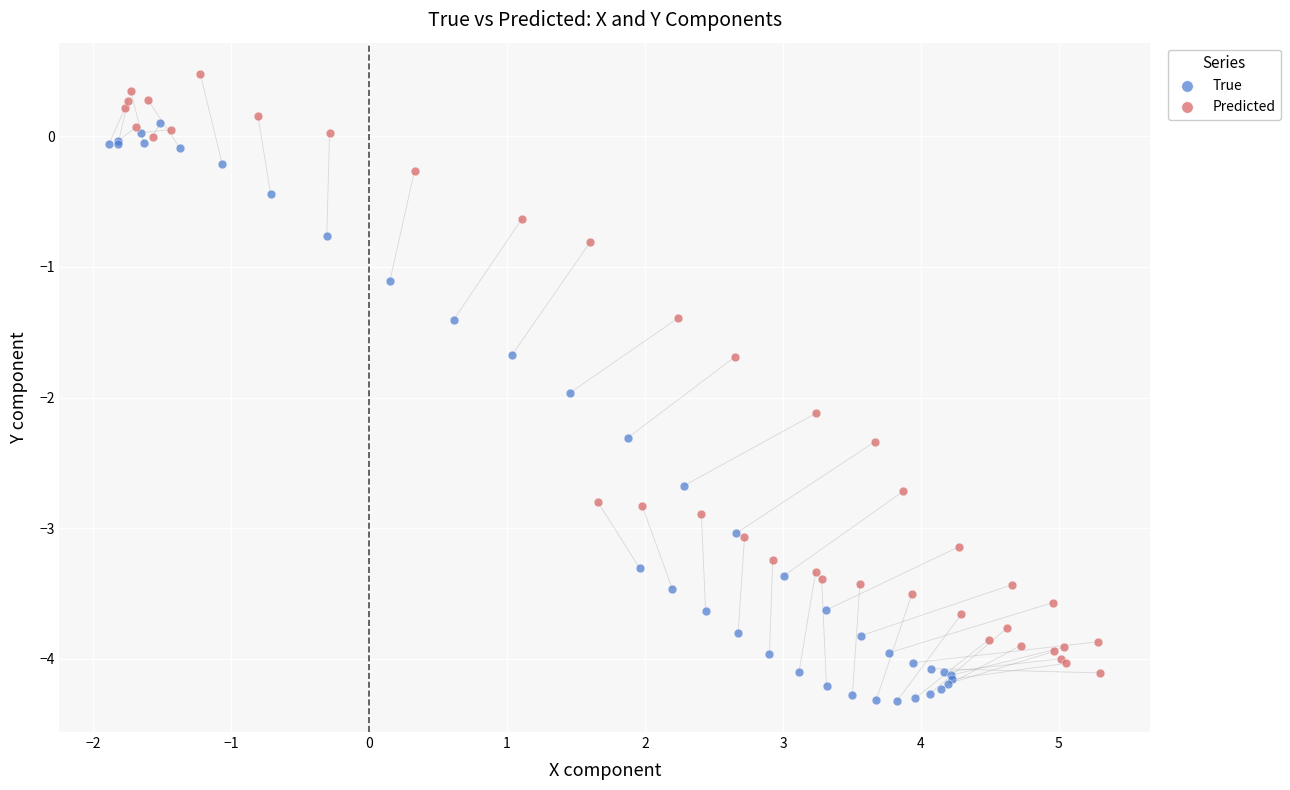

Which series contains the highest Y value?

Predicted